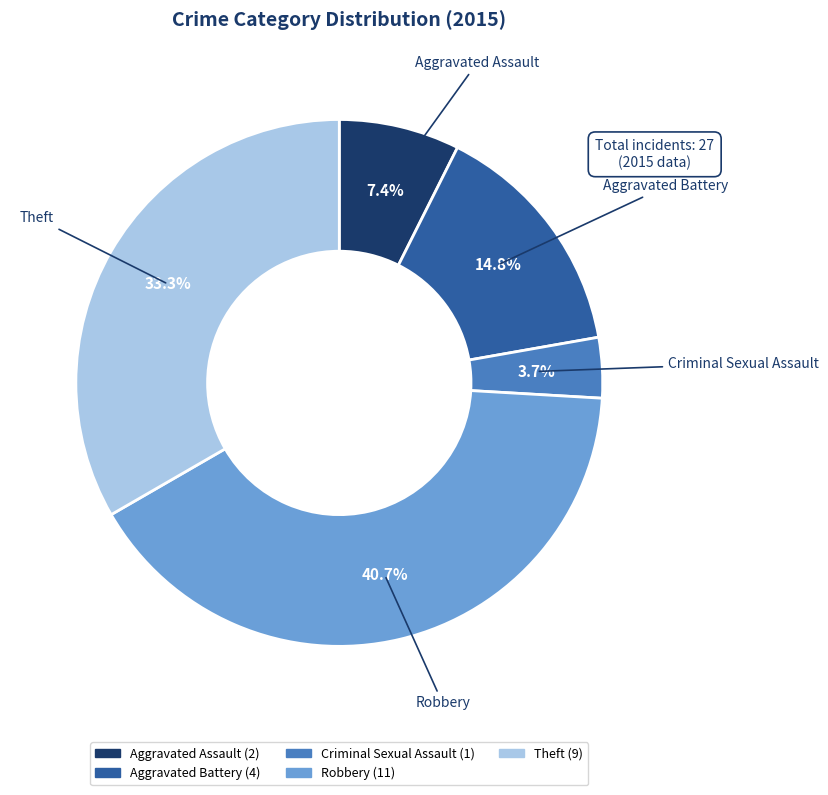

To the nearest percent, what is the difference between the Theft and Aggravated Battery slice percentages?

19%